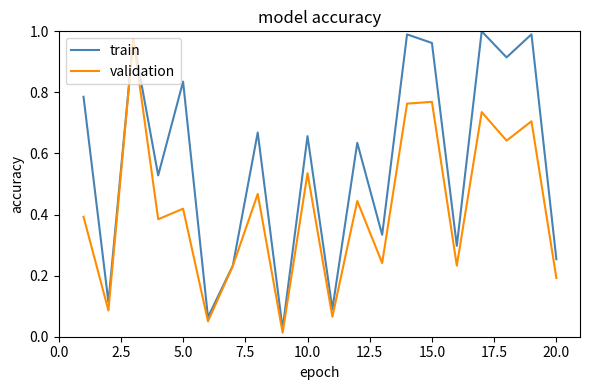

List the series in order of their overall mean, highest first.

train, validation